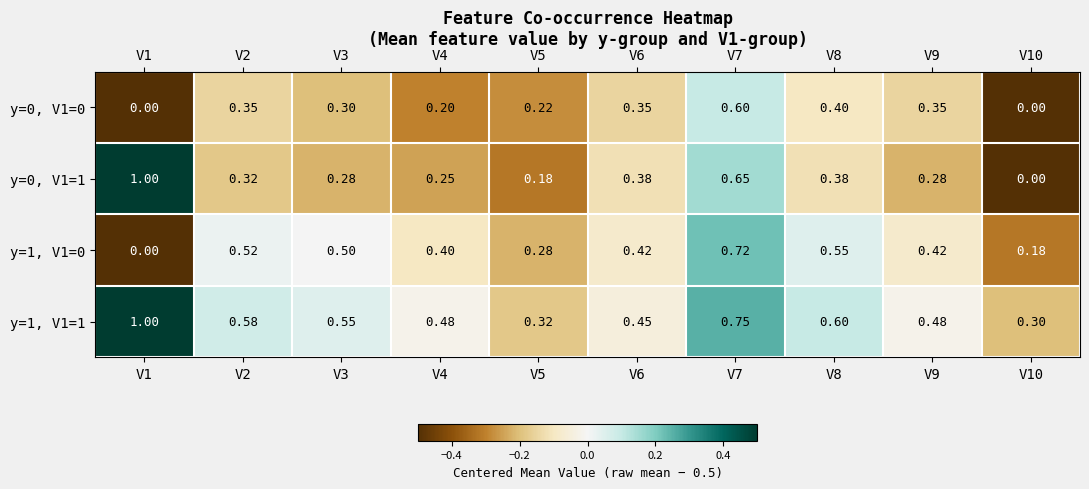

Is the value of y=1, V1=1 at V1 greater than the value of y=0, V1=0 at V1?

Yes